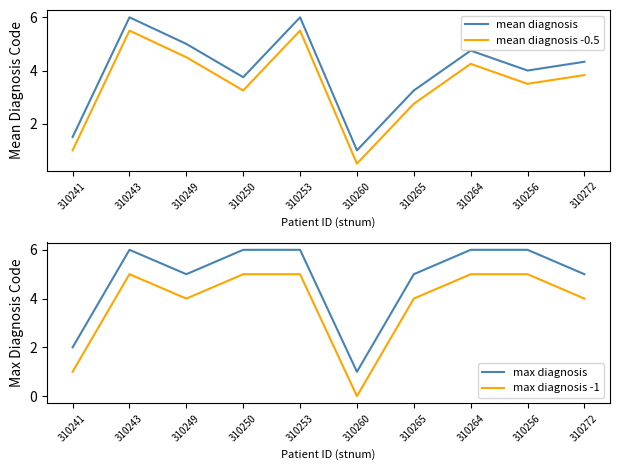

True or false: mean diagnosis and max diagnosis intersect in this chart.

False